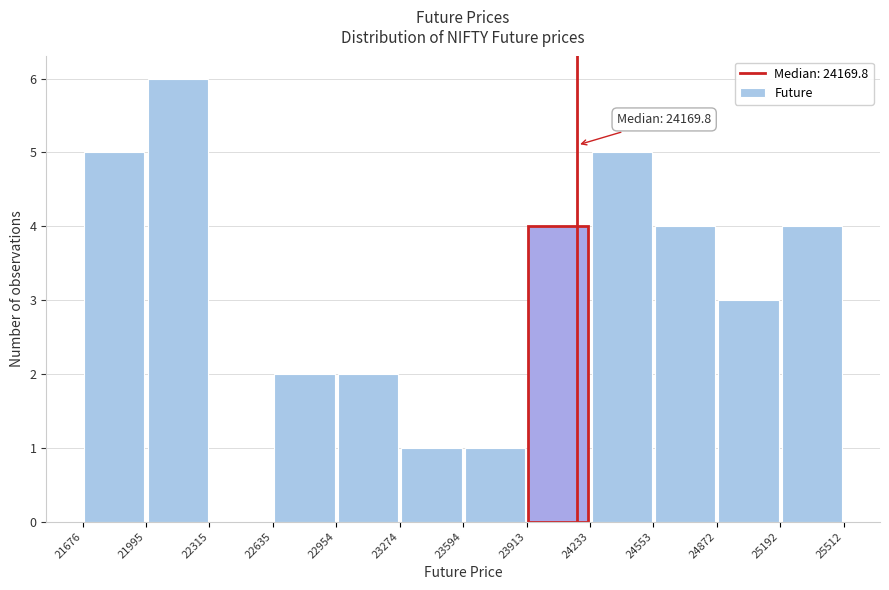

Over which range of the x-axis is the bar tallest?

21995 to 22315